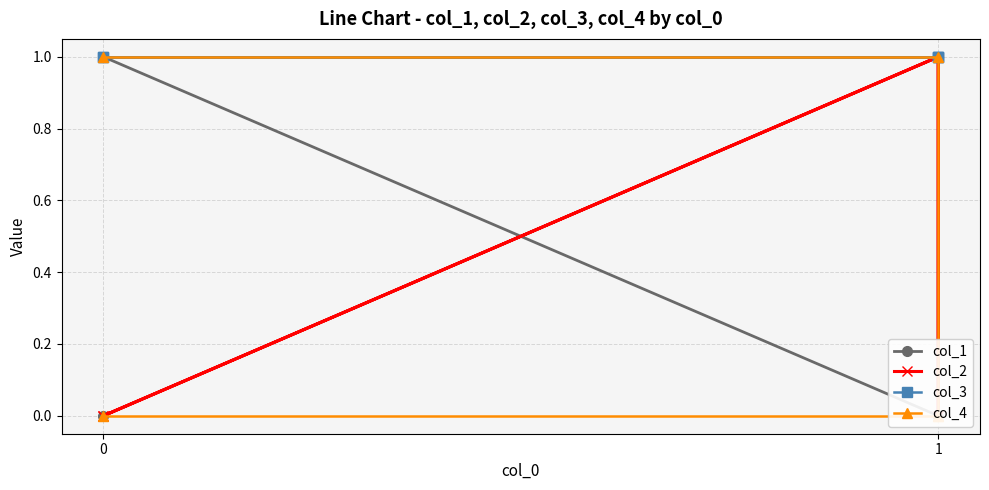

True or false: col_1 and col_4 intersect in this chart.

True